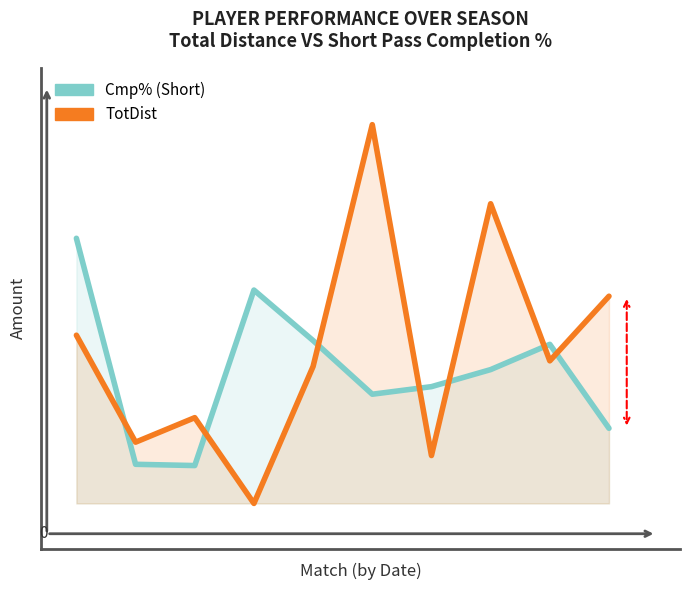

Between 0 and 5, which series saw the biggest shift?

TotDist